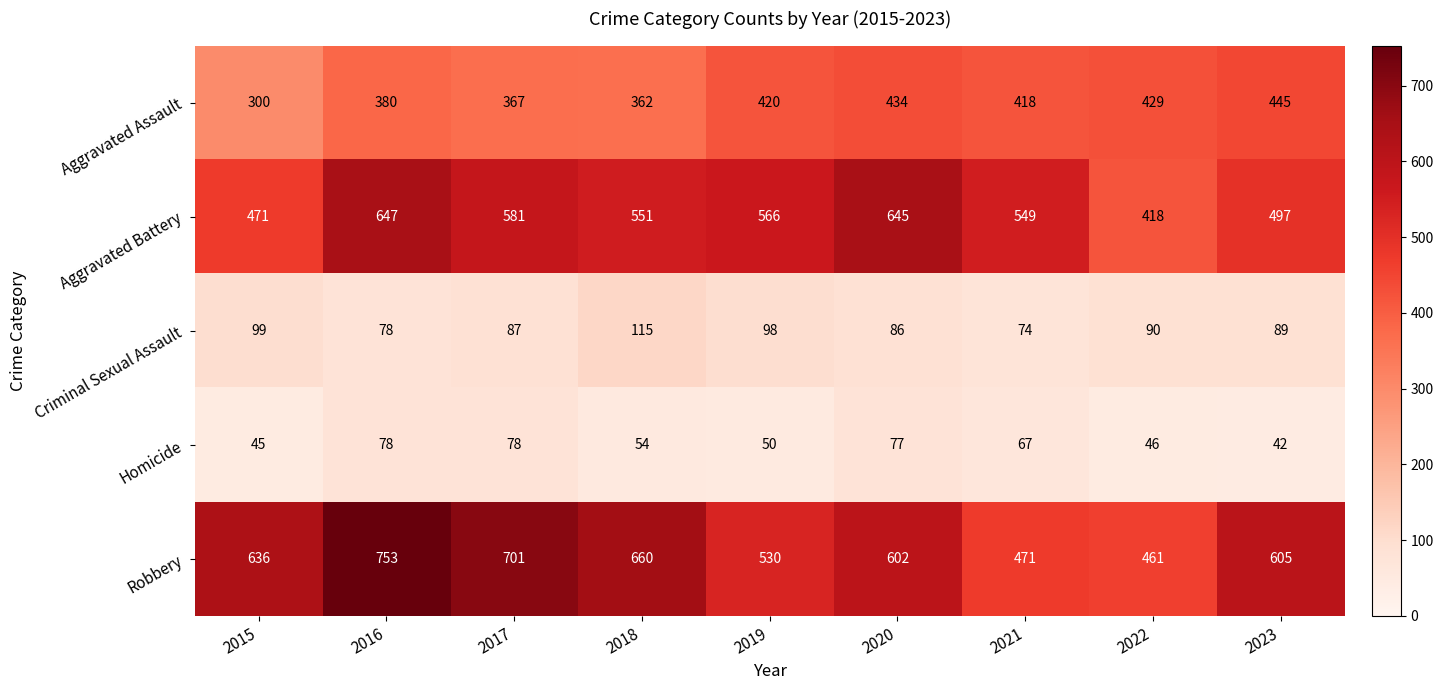

What is the maximum value shown in the chart?

753